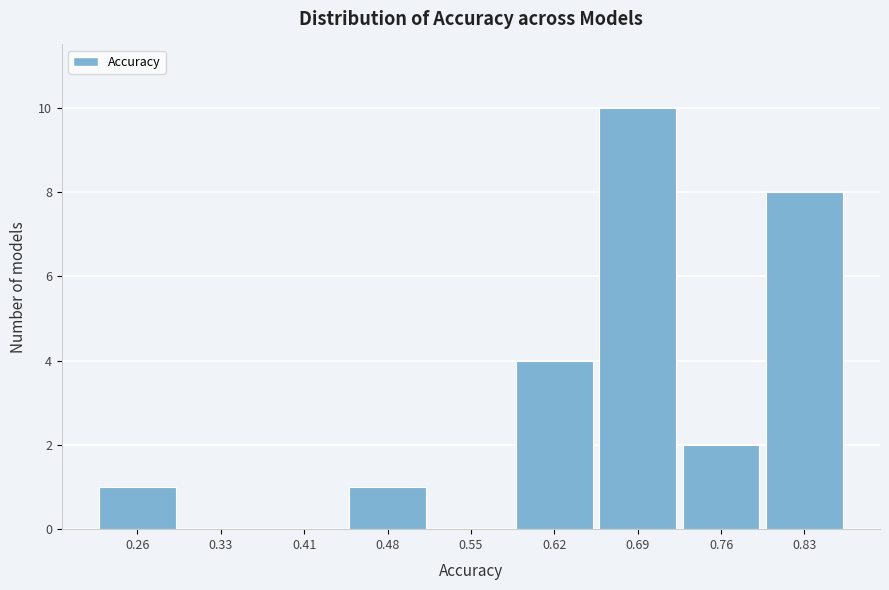

Reading left to right, transcribe this chart: for each bar, give the range it covers on the x-axis and its height. Neither the bar edges nor the heights are printed on the chart, so give them approximately, as read against the axes.

0.23 to 0.30: 1
0.30 to 0.37: 0
0.37 to 0.44: 0
0.44 to 0.51: 1
0.51 to 0.58: 0
0.58 to 0.65: 4
0.65 to 0.73: 10
0.73 to 0.80: 2
0.80 to 0.87: 8